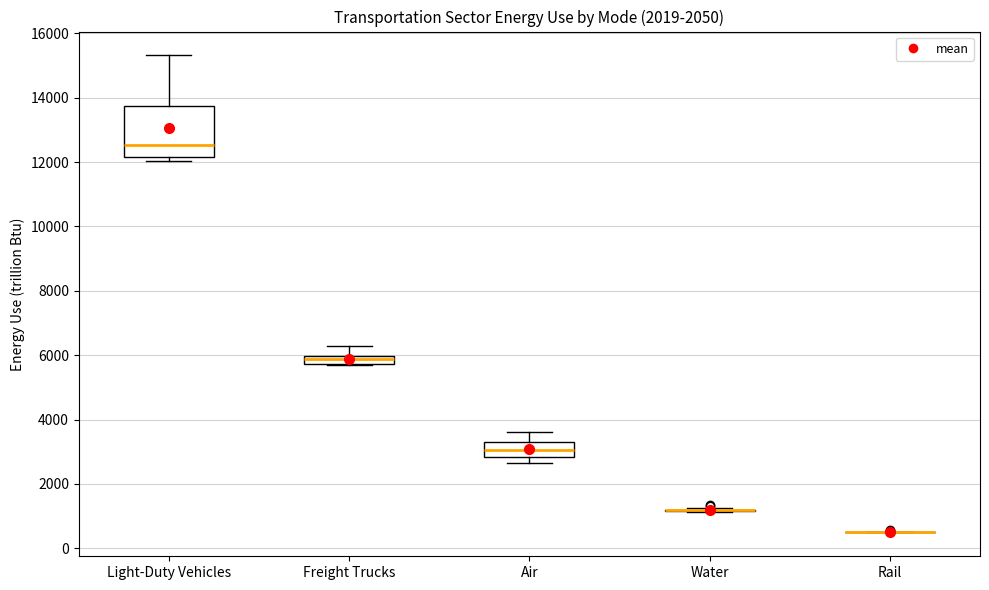

Where does the upper whisker of the box for Light-Duty Vehicles end on the y-axis? The values are not printed on the chart, so give them approximately, as read against the axis.

15400